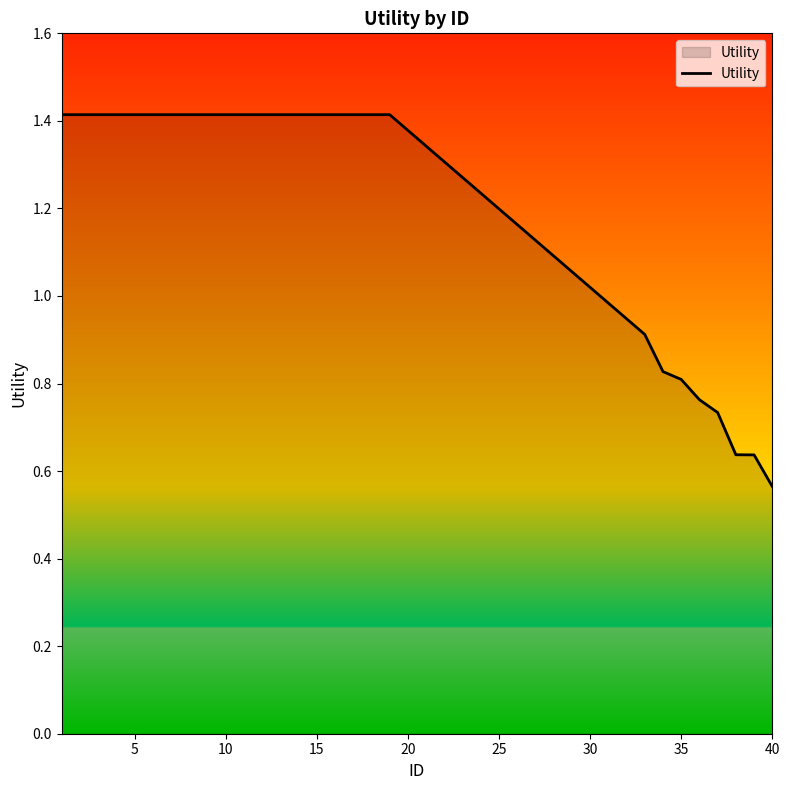

What is the maximum value shown in the chart?

1.4